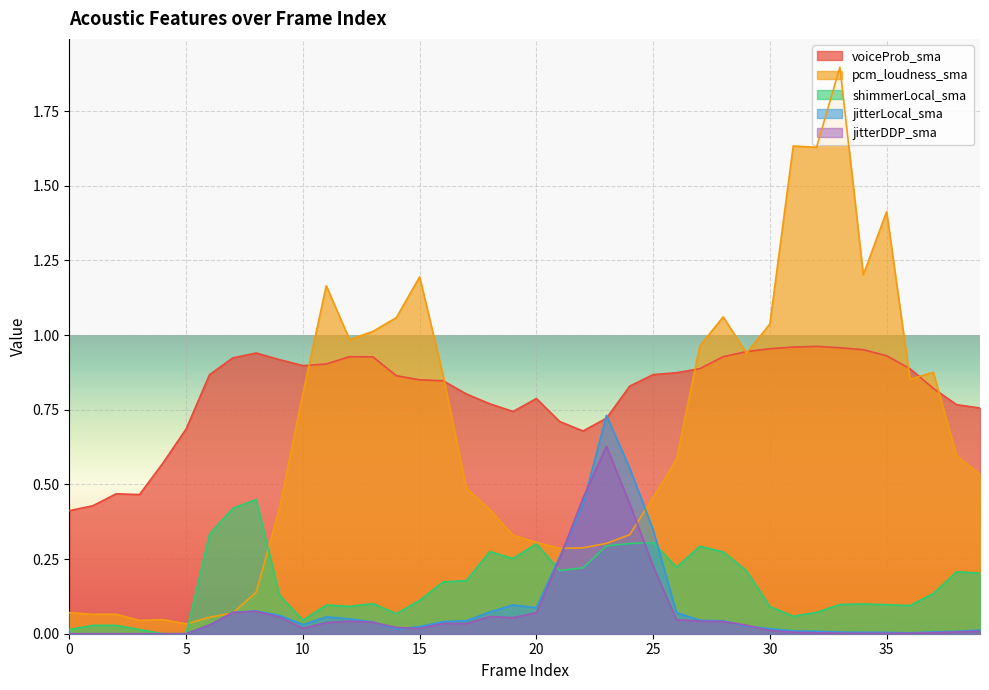

Where is the first local maximum for shimmerLocal_sma?

8